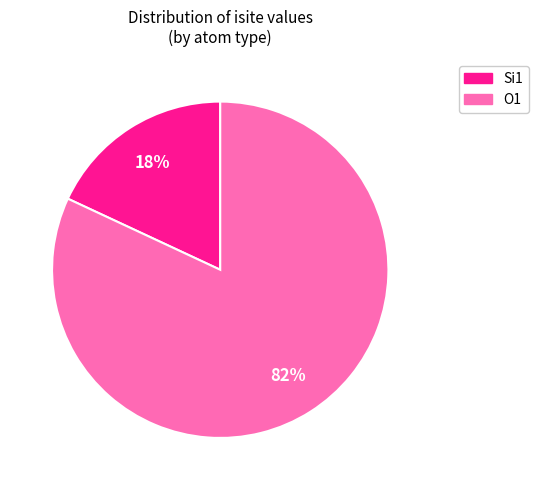

True or false: O1 accounts for 82% of the total.

True